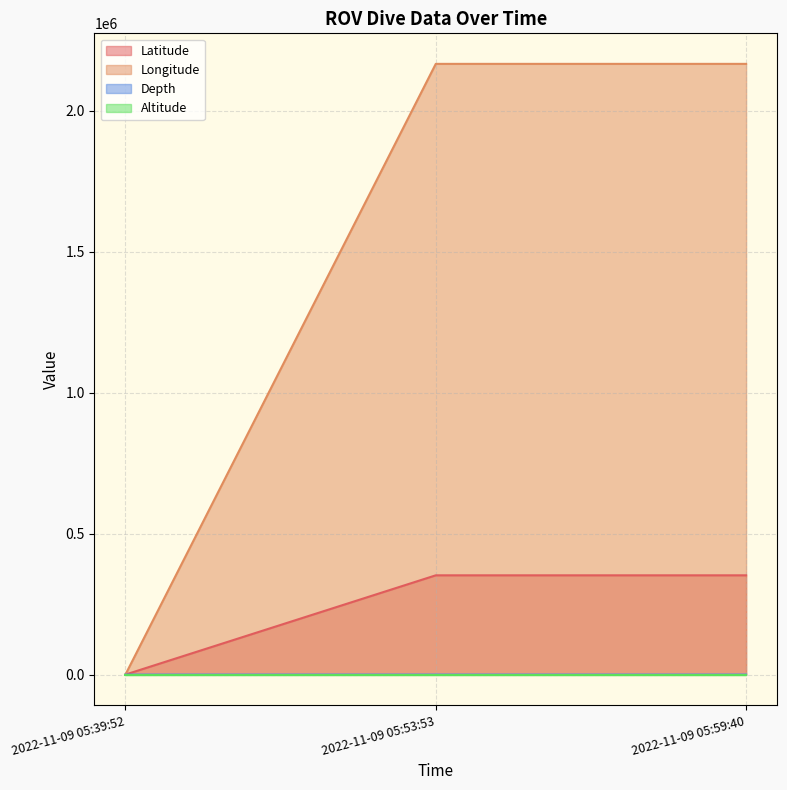

How many lines are shown in the chart?

4